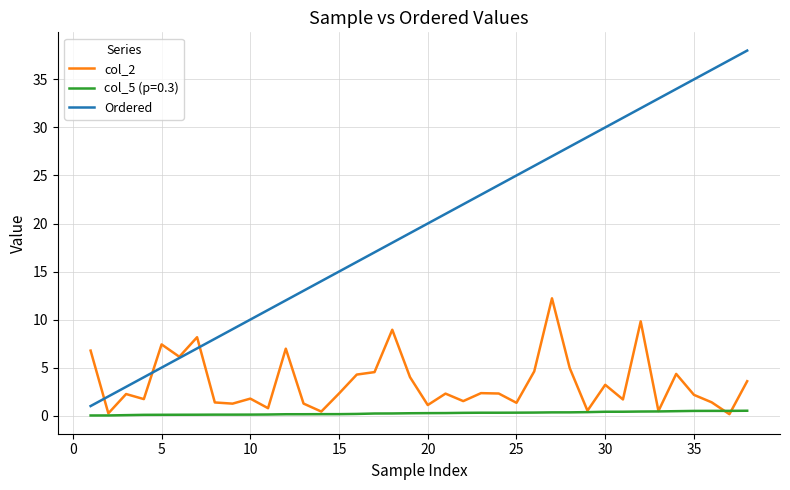

Rank the series by their maximum value, from highest to lowest.

Ordered, col_2, col_5 (p=0.3)